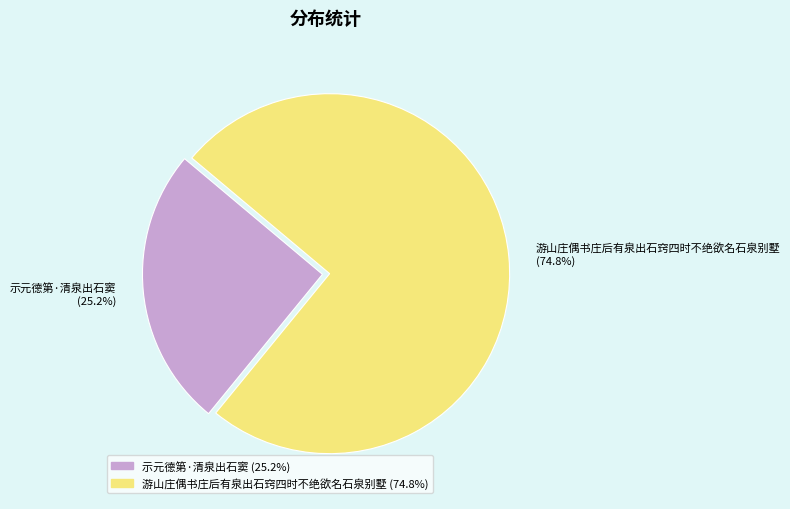

What is the ratio of the value at 示元德第·清泉出石窦 to the value at 游山庄偶书庄后有泉出石窍四时不绝欲名石泉别墅?

0.3